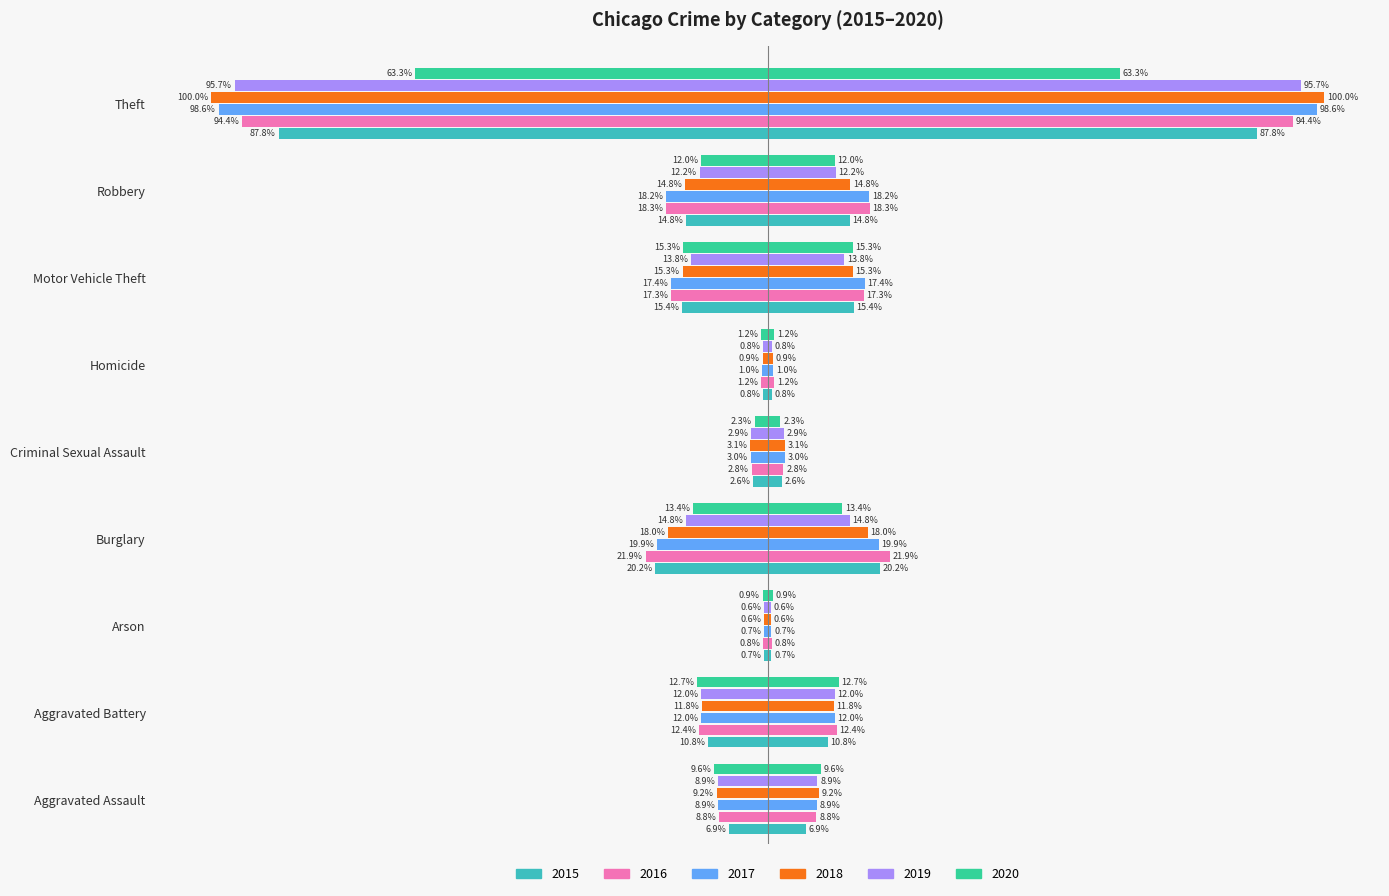

What is the sum of the 2018 values at Motor Vehicle Theft and Criminal Sexual Assault?

-18.4